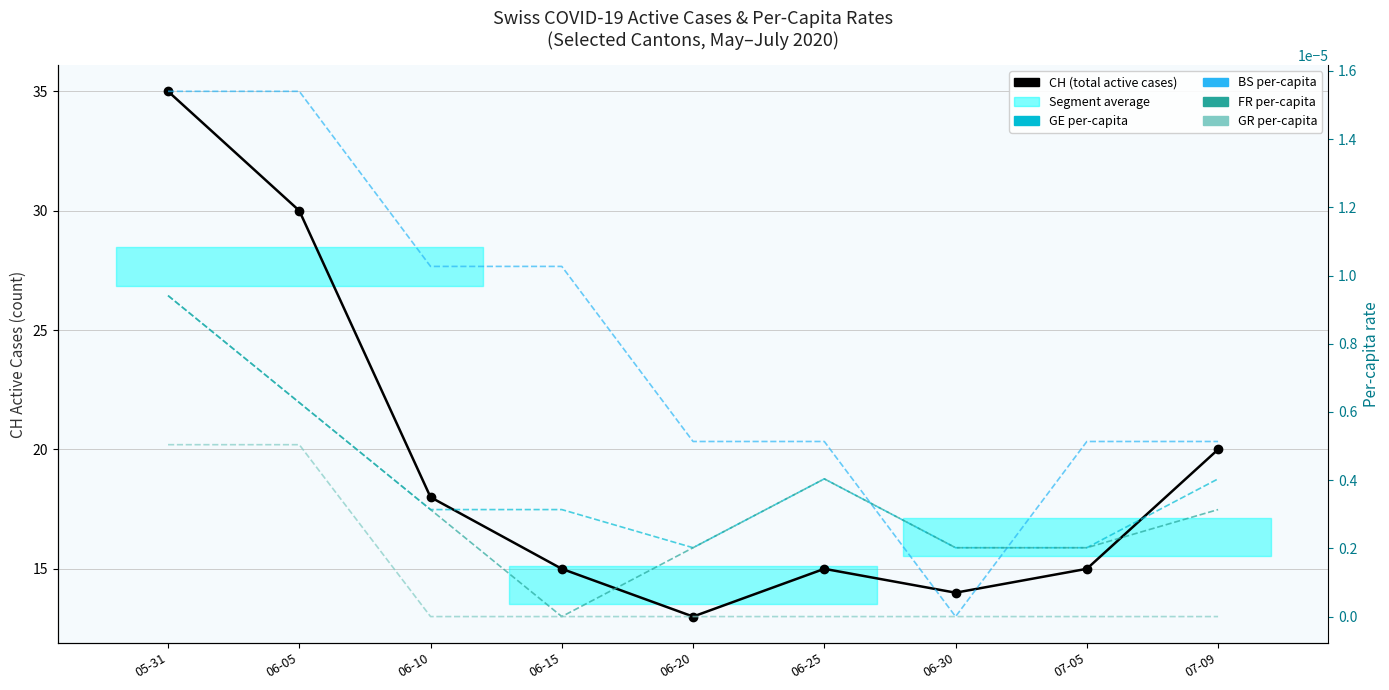

Is it true that GE per-capita equals 0.0 at 05-31?

True